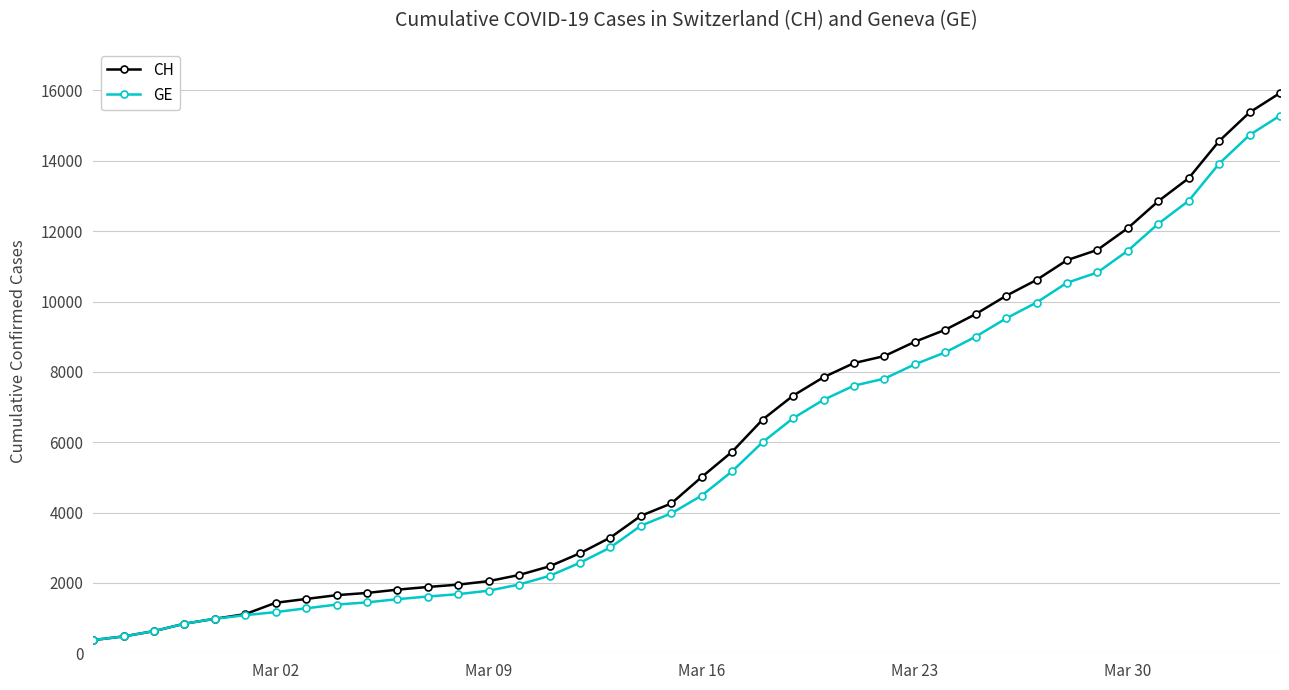

Which series has the widest spread of values?

CH